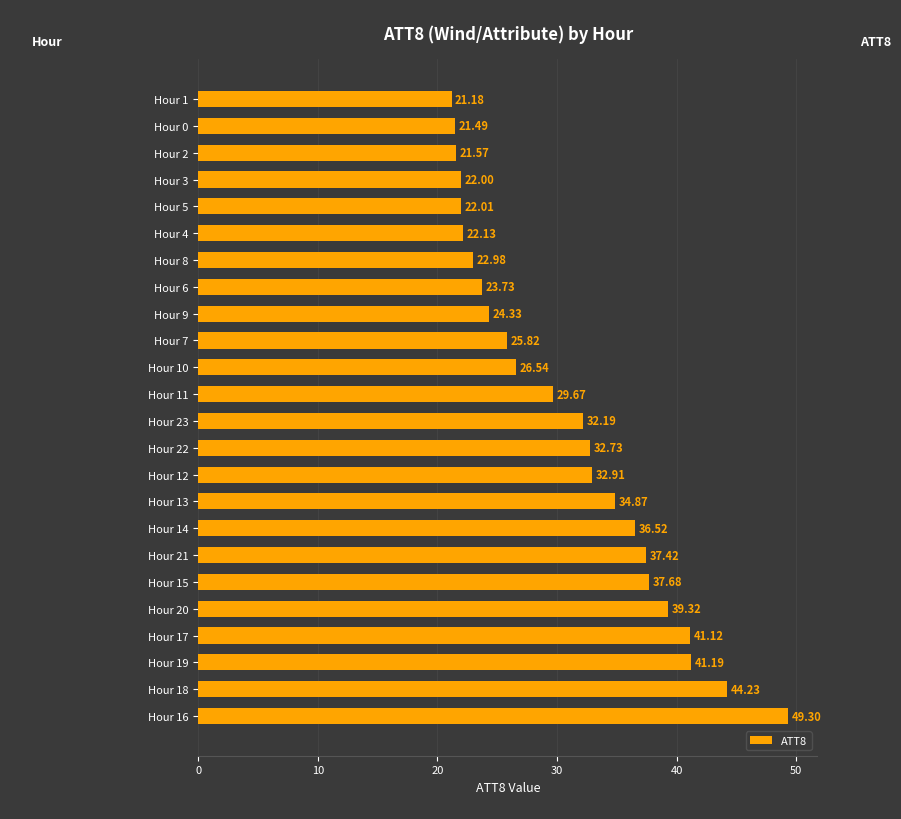

List the labels in order of value, largest first.

Hour 16, Hour 18, Hour 19, Hour 17, Hour 20, Hour 15, Hour 21, Hour 14, Hour 13, Hour 12, Hour 22, Hour 23, Hour 11, Hour 10, Hour 7, Hour 9, Hour 6, Hour 8, Hour 4, Hour 5, Hour 3, Hour 2, Hour 0, Hour 1